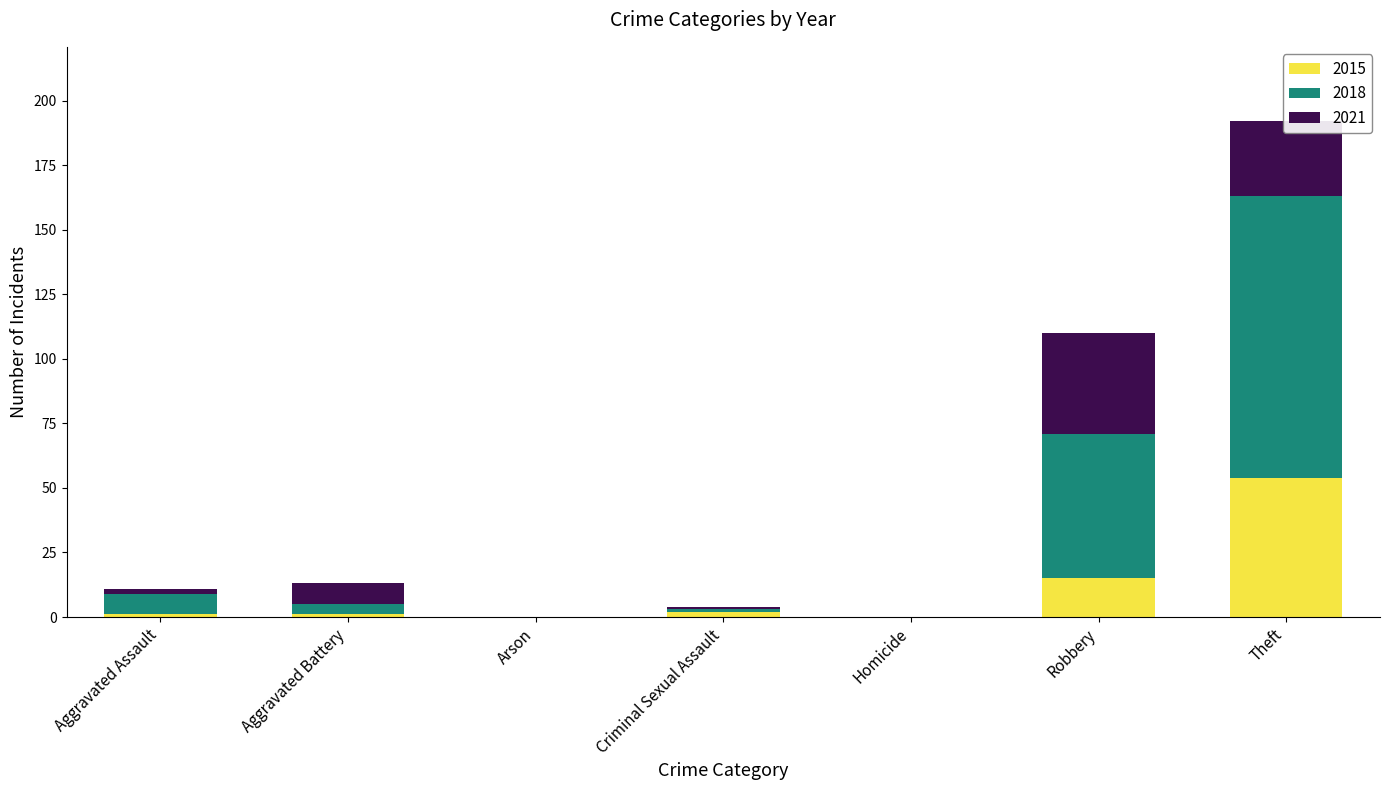

At which category is the sum across all series the highest?

Theft